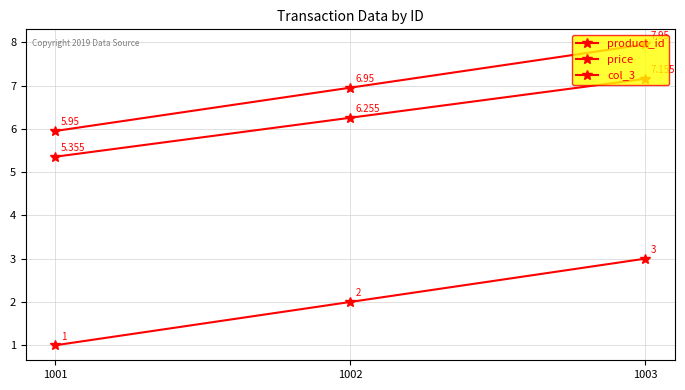

Between 1003 and 1002, which is larger?

1003